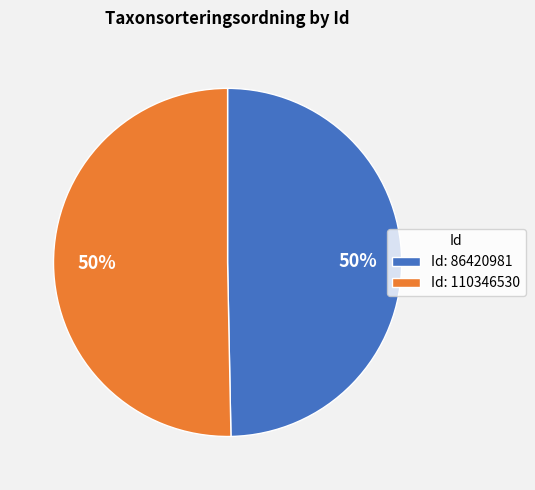

Combined, do Id: 86420981 and Id: 110346530 account for over 50%?

Yes